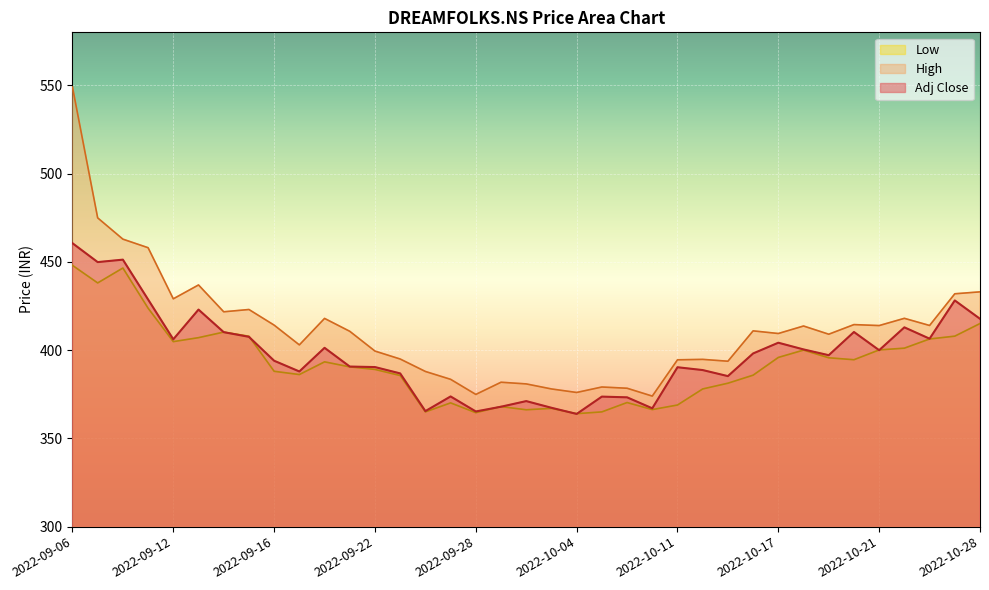

Between 2022-10-14 and 2022-09-26, which is larger?

2022-10-14